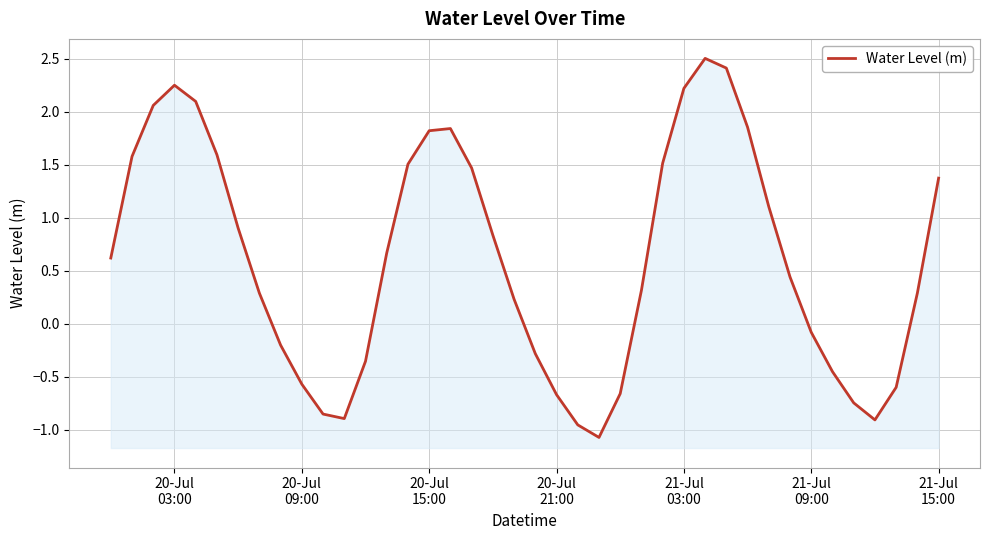

Is it true that the value at 20-Jul 09:00 is -0.6?

True